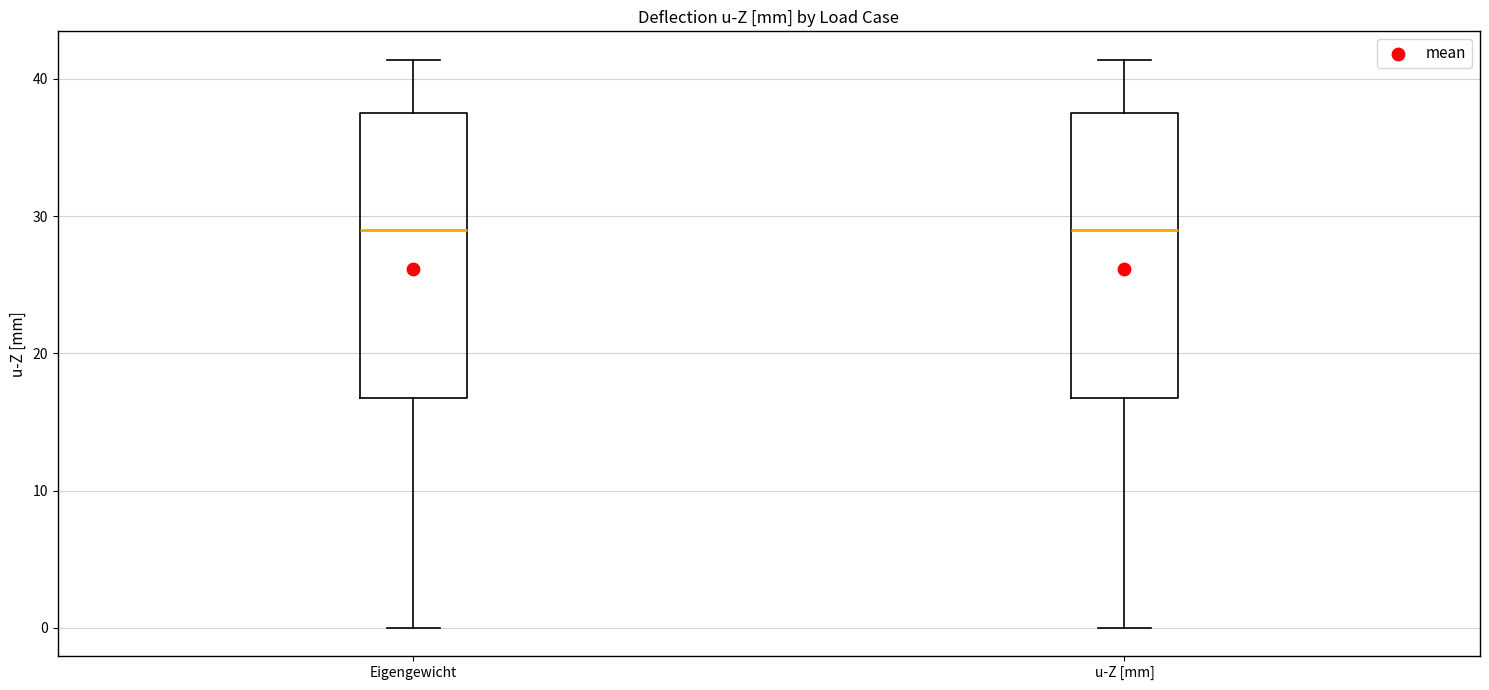

Reading left to right, read every box against the y-axis: the position of its median line, the range the box covers, and the ends of its whiskers. The values are not printed on the chart, so give them approximately, as read against the axis.

Eigengewicht: median 29, box 17 to 38, whiskers 0 to 41
u-Z [mm]: median 29, box 17 to 38, whiskers 0 to 41